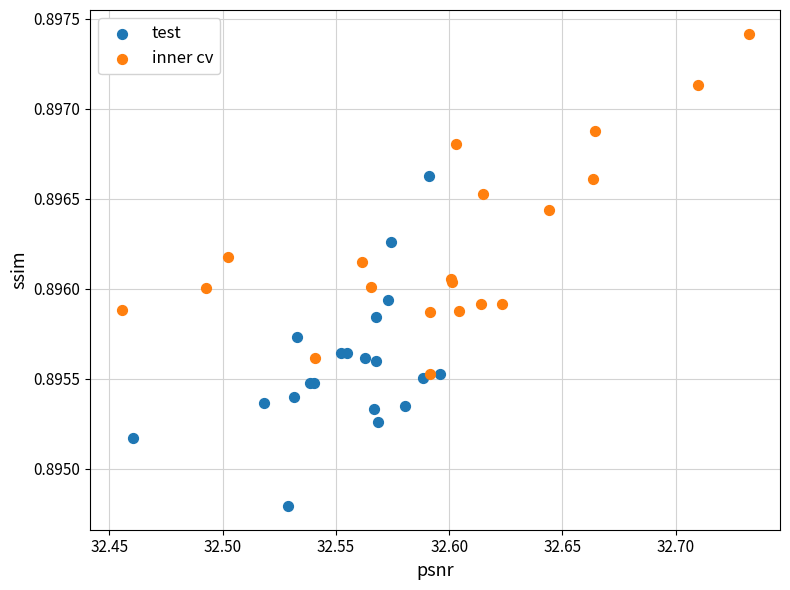

What are all the series names shown in the legend?

test, inner cv